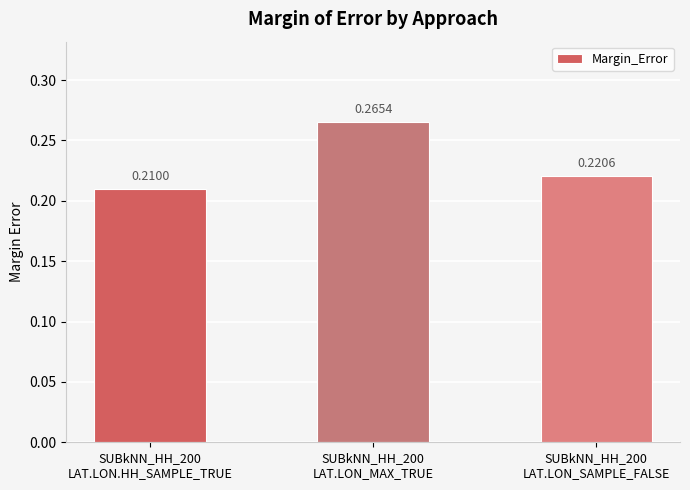

The value at SUBkNN_HH_200
LAT.LON.HH_SAMPLE_TRUE is 0.3. True or false?

False